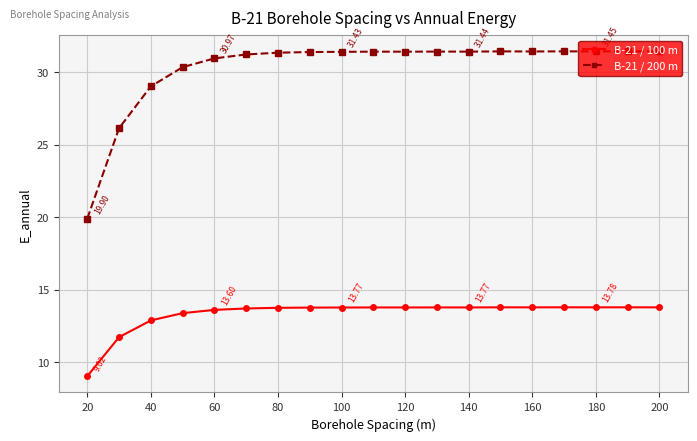

What is the difference between the maximum and second lowest values in the B-21 / 200 m series?

5.3